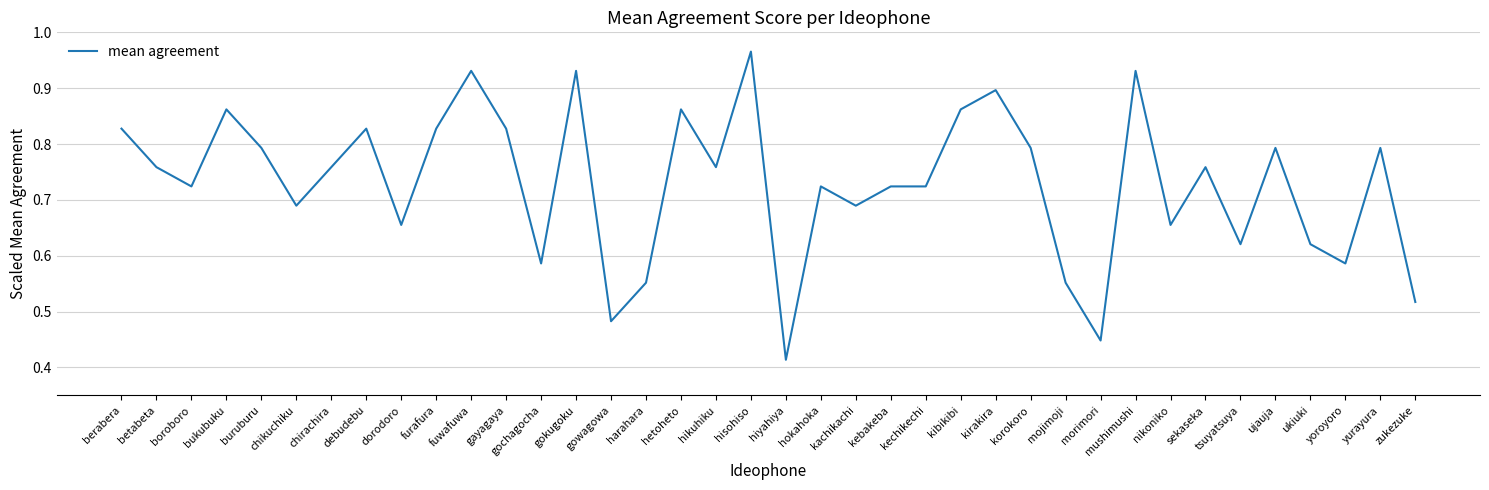

Between mojimoji and morimori, which is larger?

mojimoji